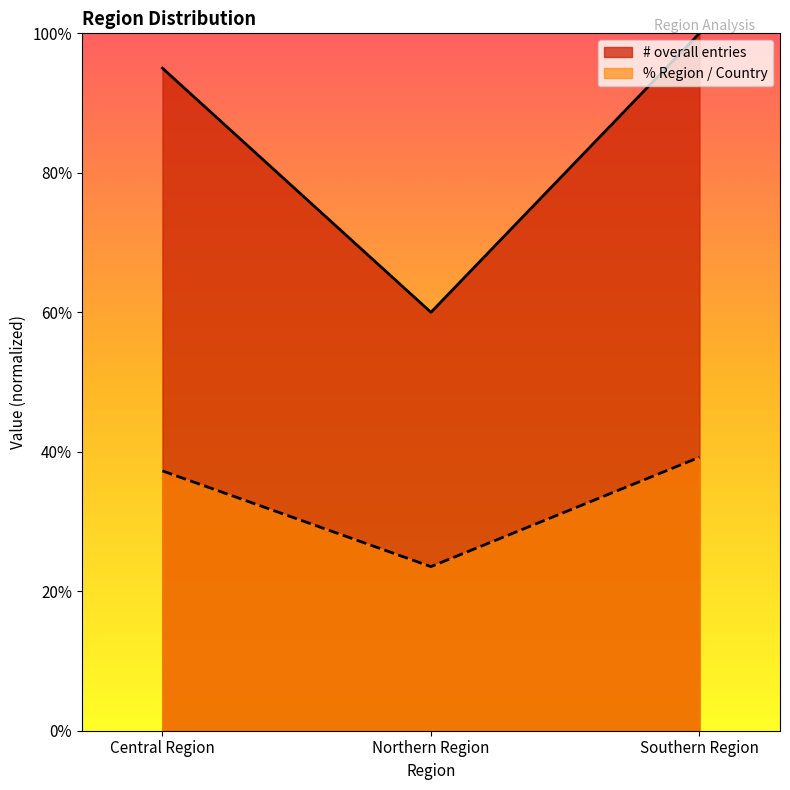

The % Region / Country series shows 0.4 at Southern Region. True or false?

True